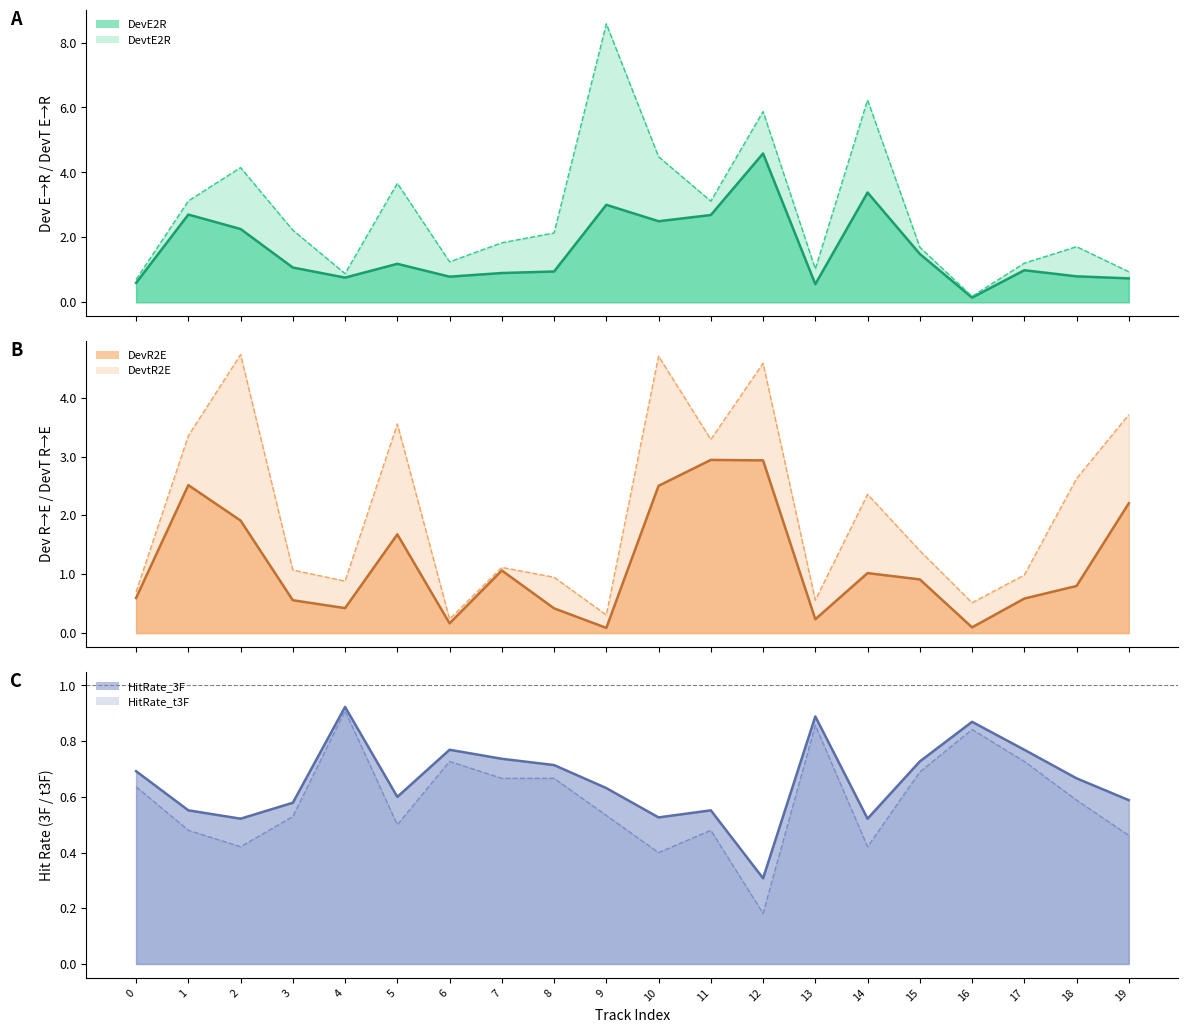

What is the difference between the DevE2R values at 15 and 5?

0.3